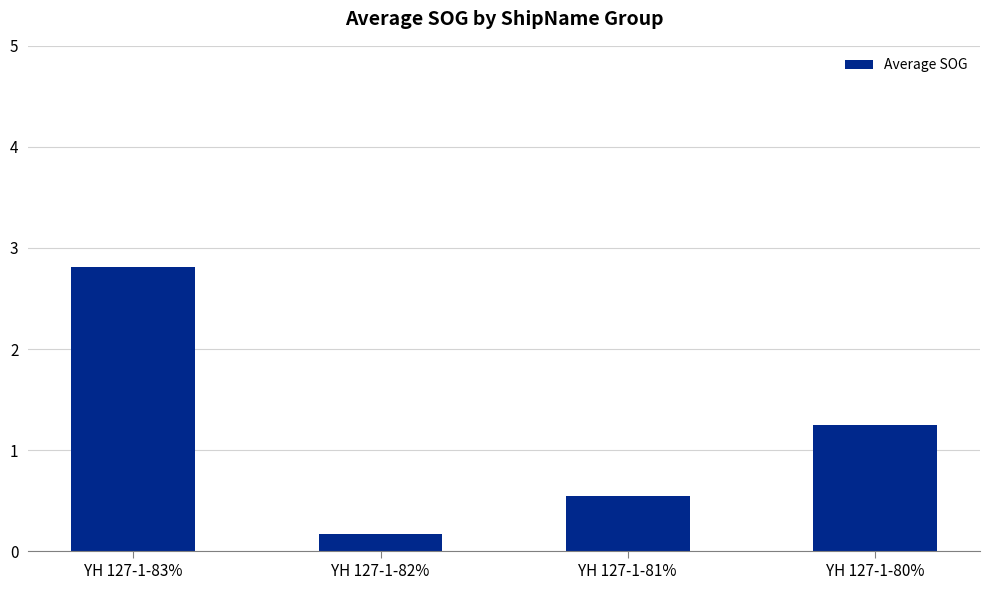

List the labels in order of value, largest first.

YH 127-1-83%, YH 127-1-80%, YH 127-1-81%, YH 127-1-82%